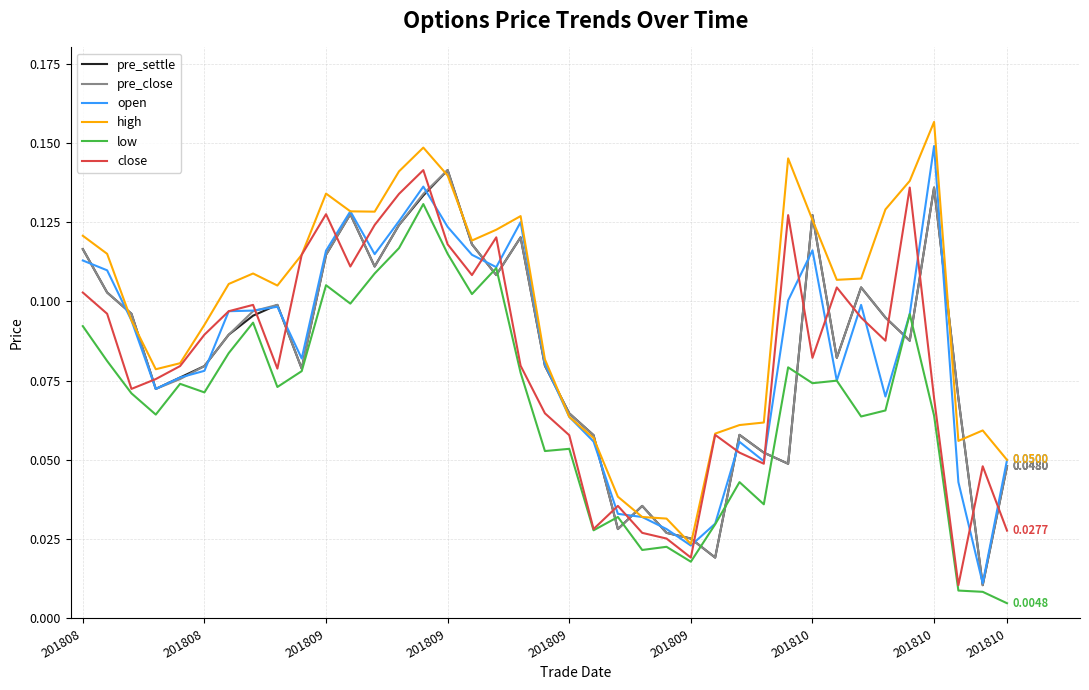

How many interior local valleys does the pre_settle series have?

10